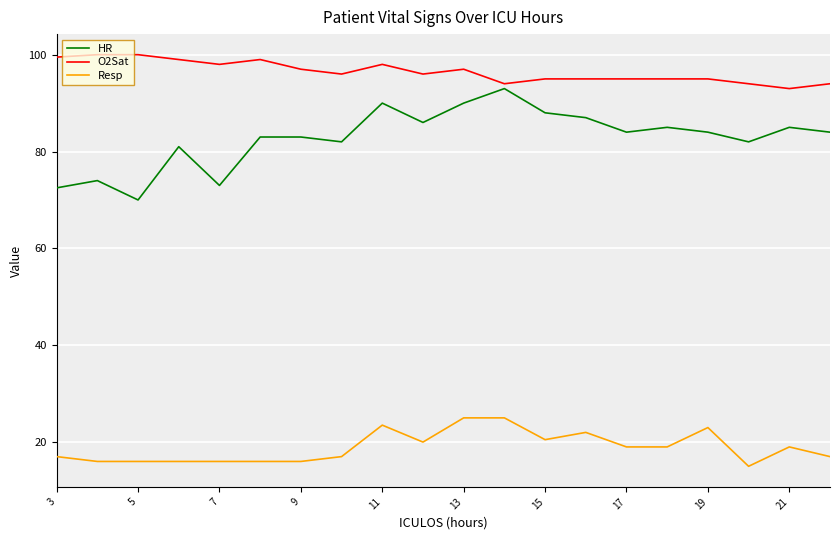

True or false: Resp and O2Sat cross at least once.

False